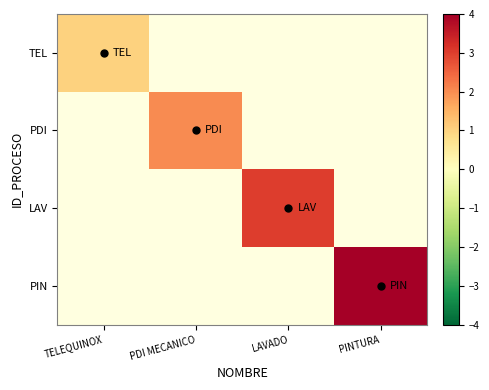

List the series in order of their peak value, lowest first.

TEL, PDI, LAV, PIN